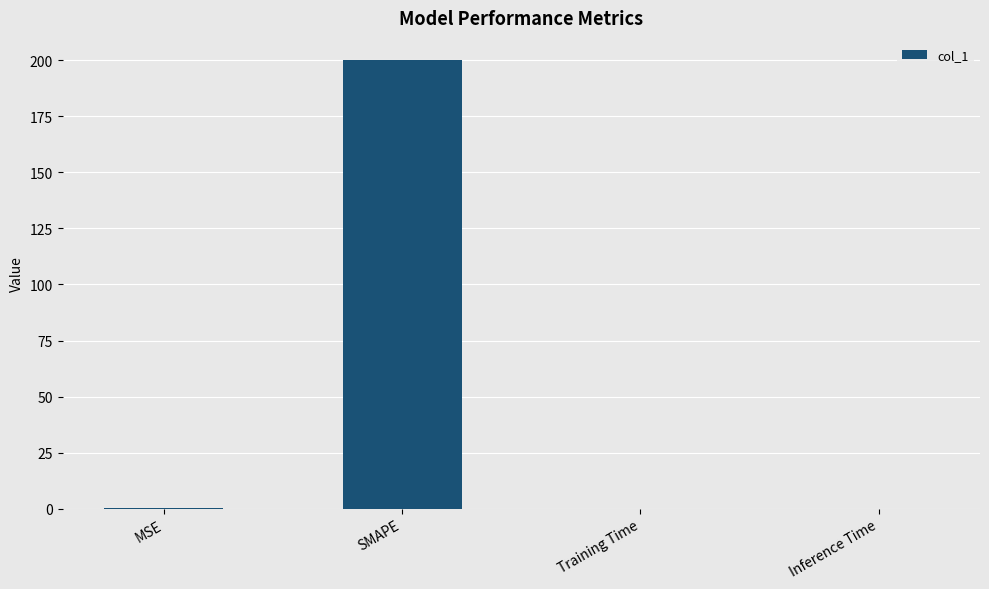

Which has a higher value, SMAPE or Training Time?

SMAPE